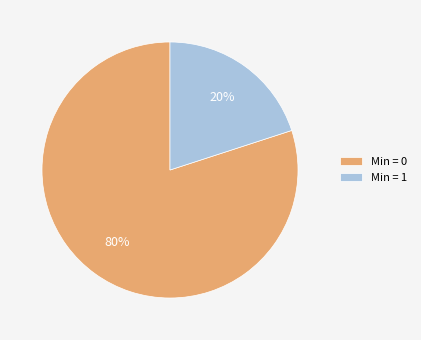

Which category has the smallest portion of the pie?

Min = 1